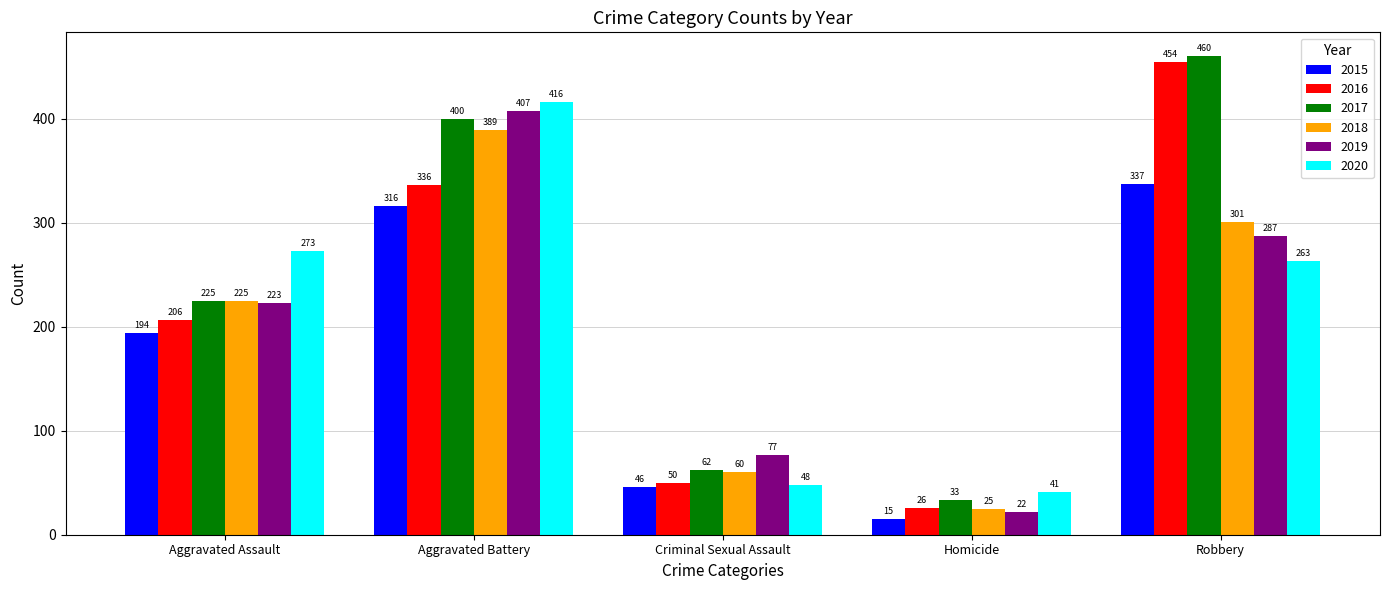

What are all the series names shown in the legend?

2015, 2016, 2017, 2018, 2019, 2020